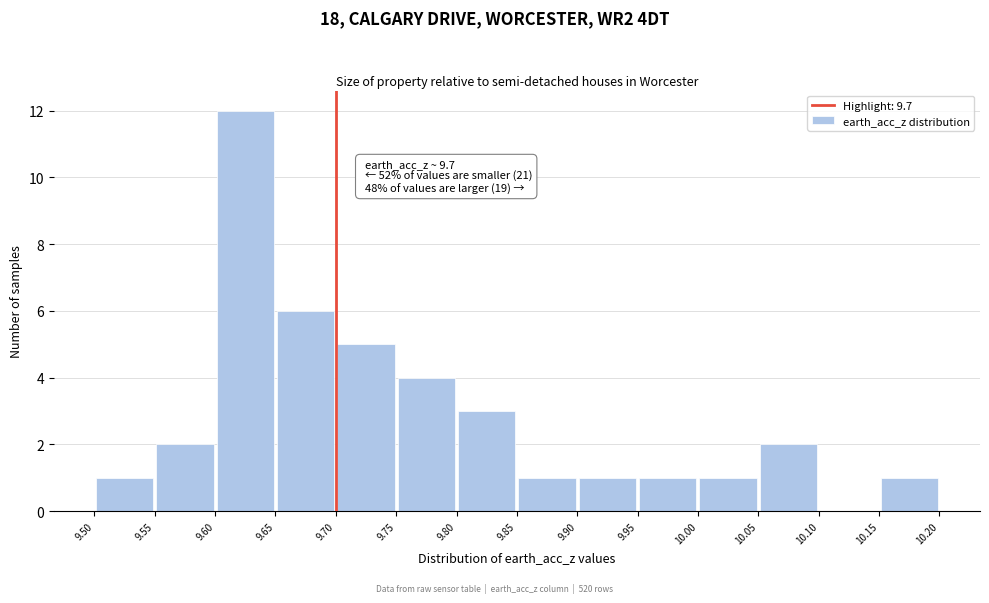

Over which range of the x-axis is the bar tallest?

9.60 to 9.65